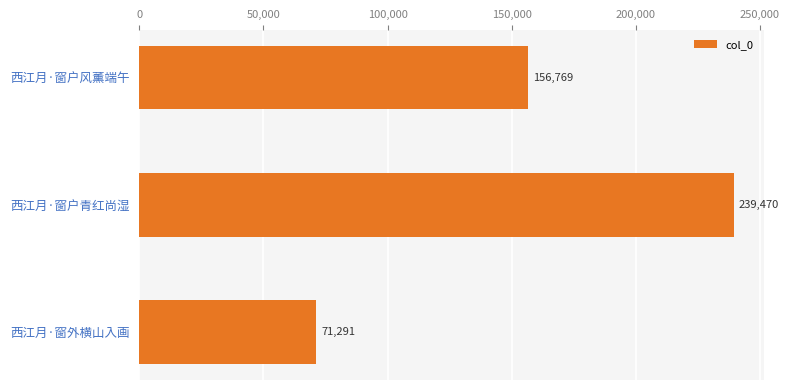

What is the minimum value shown in the chart?

71291